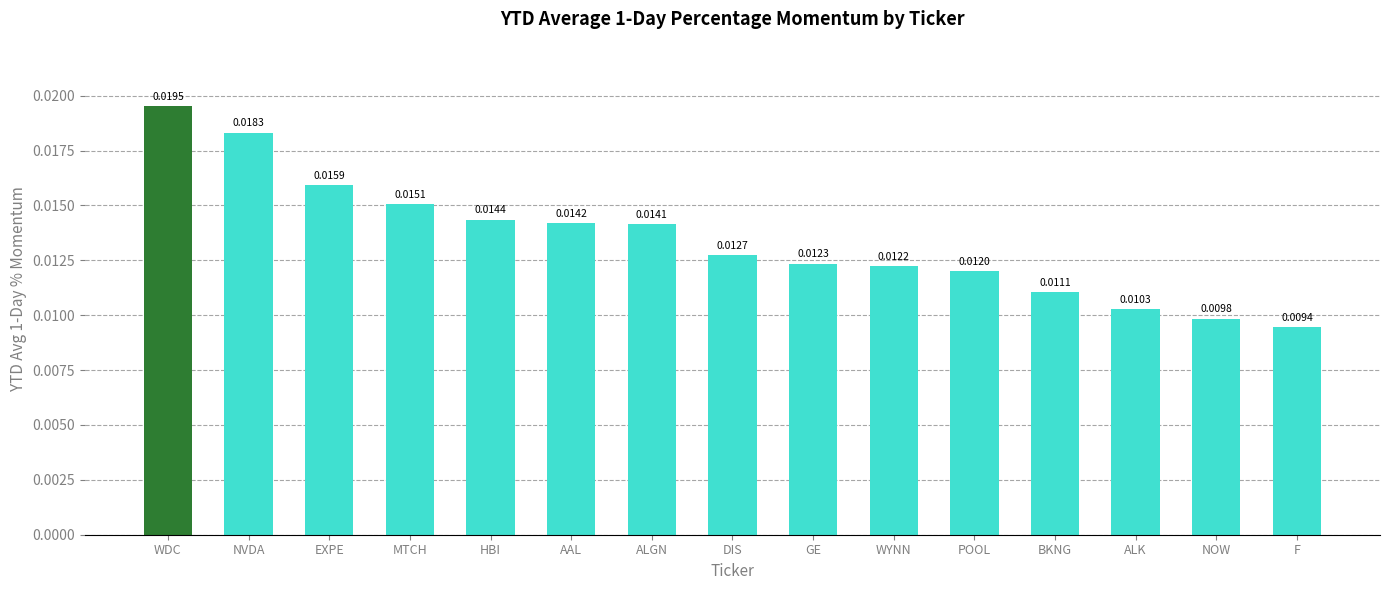

Which has a higher value, ALGN or BKNG?

ALGN